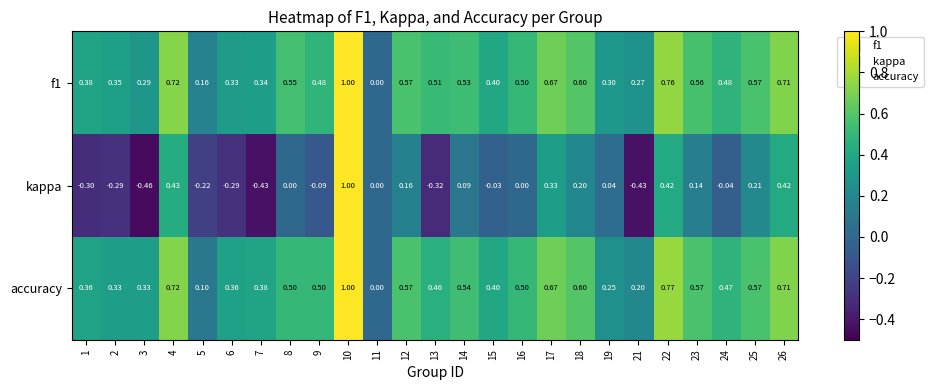

How many values in accuracy are above zero?

24